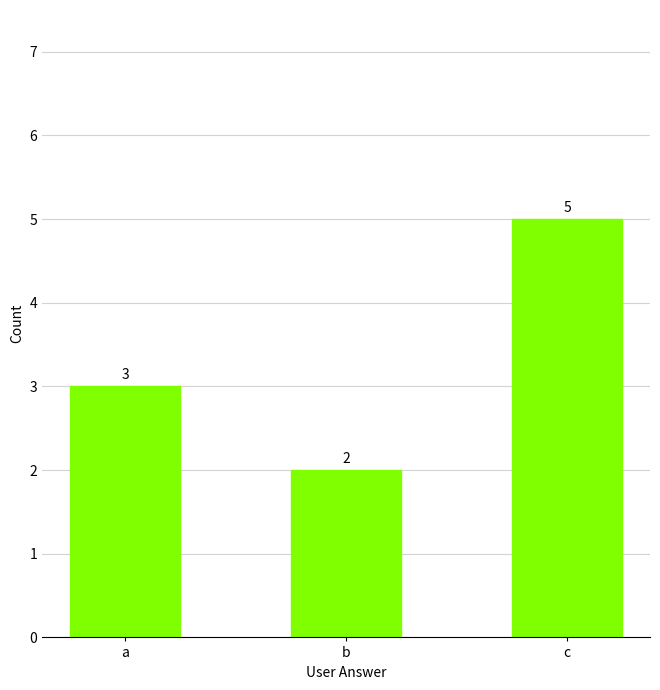

True or false: the data shows 3 at b.

False